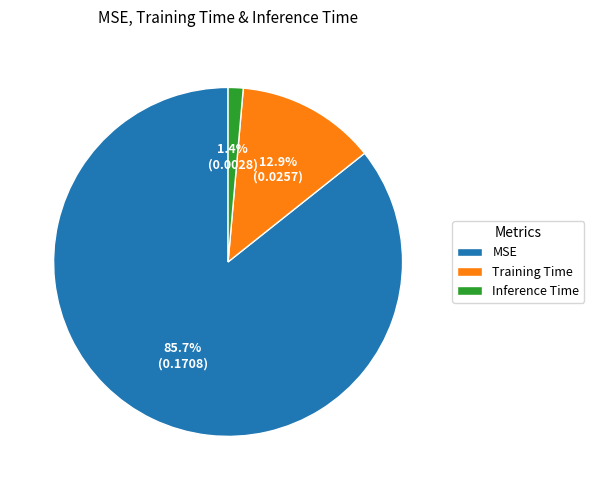

How many segments does this pie chart have?

3